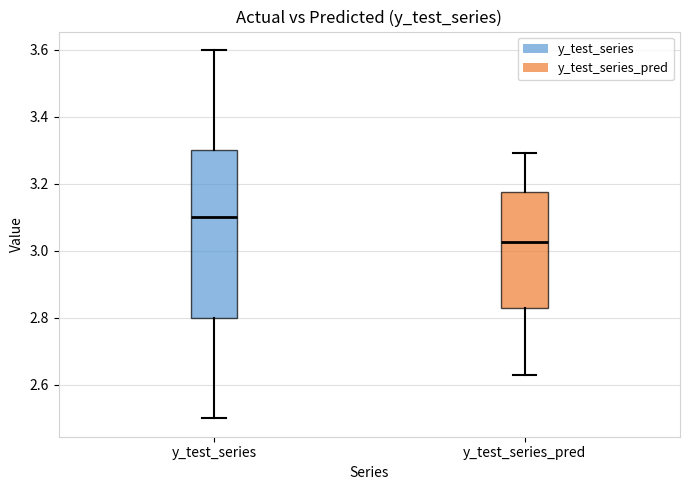

Reading left to right, transcribe this box plot: for each box, give where its median line is, the range the box spans, and where its two whiskers end, as read against the y-axis. The values are not printed on the chart, so give them approximately, as read against the axis.

y_test_series: median 3.10, box 2.80 to 3.30, whiskers 2.50 to 3.60
y_test_series_pred: median 3.02, box 2.82 to 3.18, whiskers 2.62 to 3.30